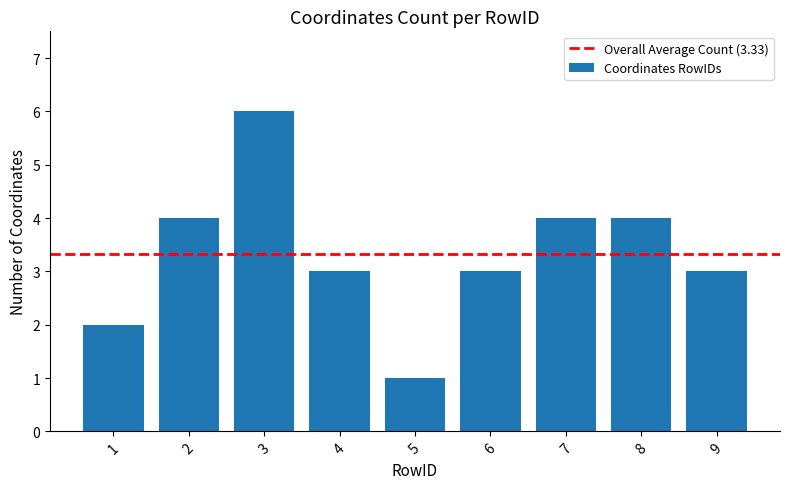

Reading right to left, list all the values displayed in this chart.

3	4	4	3	1	3	6	4	2